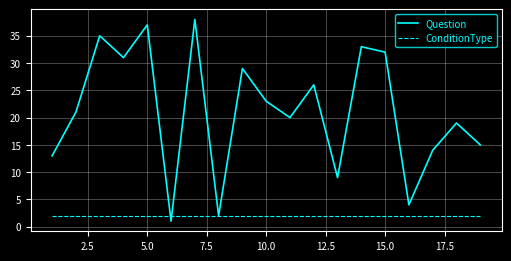

Reading right to left, list all the values displayed in this chart.

Question: 15	19	14	4	32	33	9	26	20	23	29	2	38	1	37	31	35	21	13
ConditionType: 2	2	2	2	2	2	2	2	2	2	2	2	2	2	2	2	2	2	2